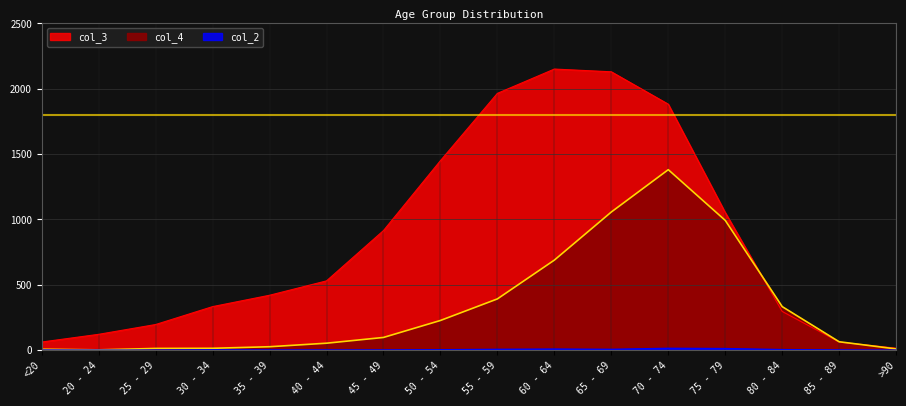

What is the approximate value of col_2 at 30 - 34?

2